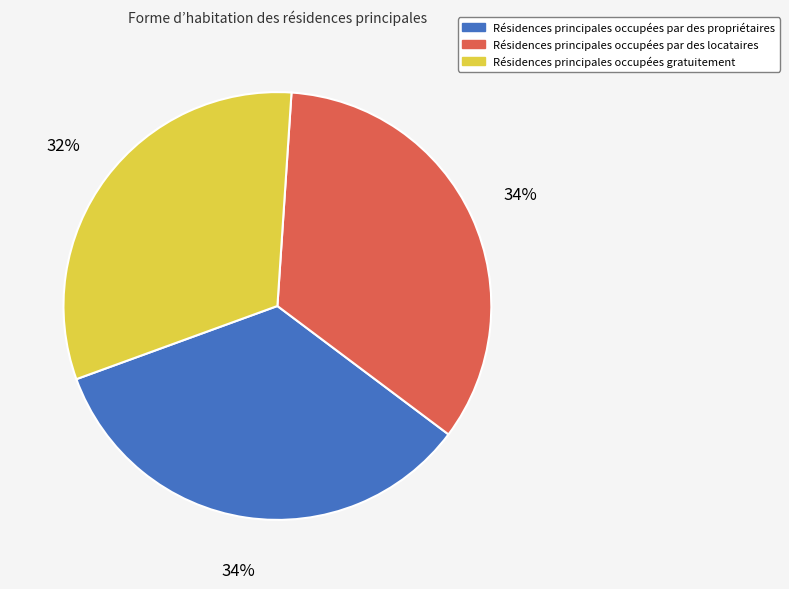

Is there a majority slice in this chart?

No